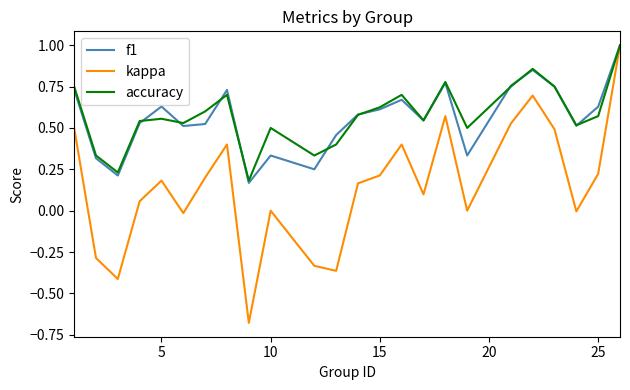

Is this an area chart (filled region under the line)?

No